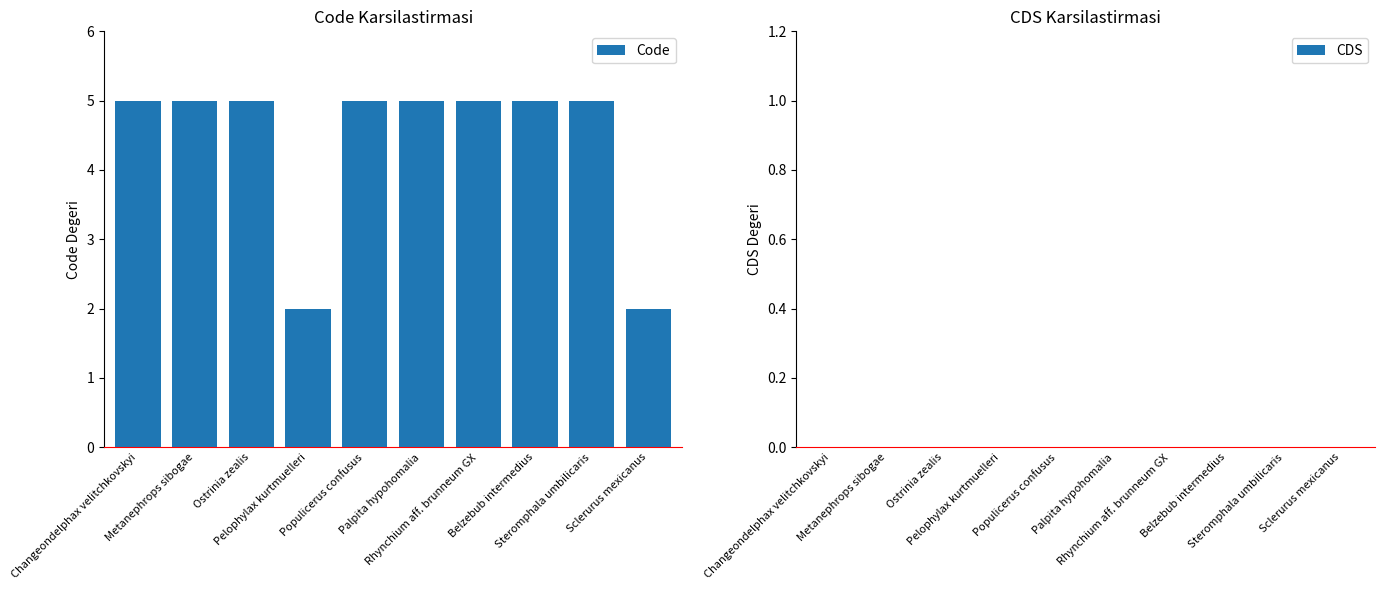

What is the sum of all values?

44